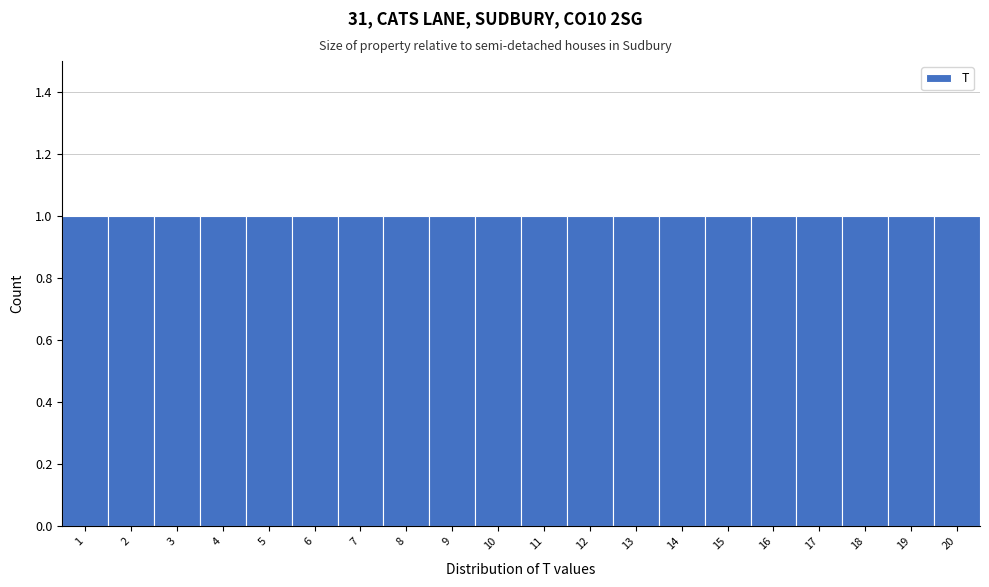

Reading left to right, transcribe this chart: for each bar, give the range it covers on the x-axis and its height. The values are not printed on the chart, so give them approximately, as read against the axis.

0.5 to 1.5: 1
1.5 to 2.5: 1
2.5 to 3.5: 1
3.5 to 4.5: 1
4.5 to 5.5: 1
5.5 to 6.5: 1
6.5 to 7.5: 1
7.5 to 8.5: 1
8.5 to 9.5: 1
9.5 to 10.5: 1
10.5 to 11.5: 1
11.5 to 12.5: 1
12.5 to 13.5: 1
13.5 to 14.5: 1
14.5 to 15.5: 1
15.5 to 16.5: 1
16.5 to 17.5: 1
17.5 to 18.5: 1
18.5 to 19.5: 1
19.5 to 20.5: 1